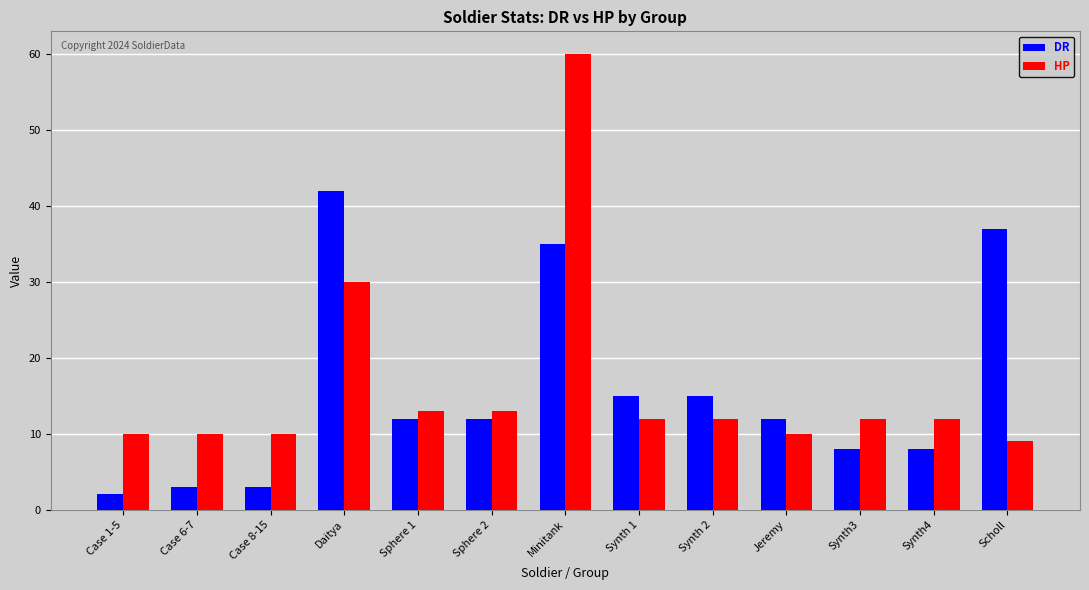

How many groups of bars are there?

13